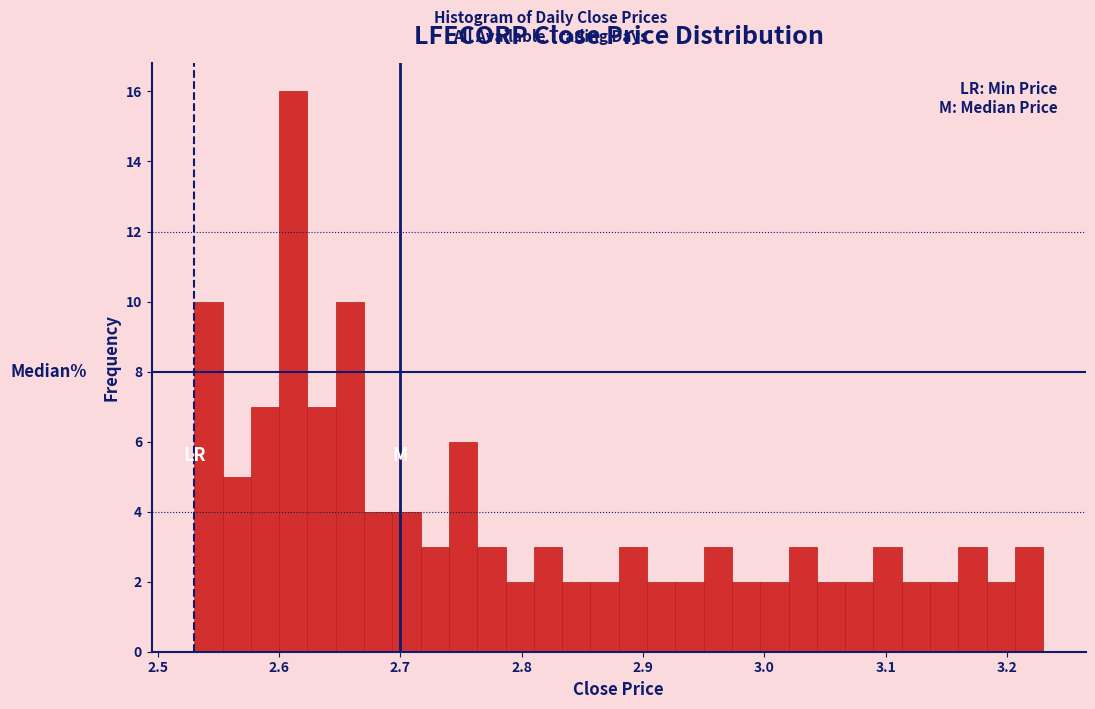

Around what value on the x-axis is the tallest bar? Give the approximate position of its centre, as read against the axis.

2.61